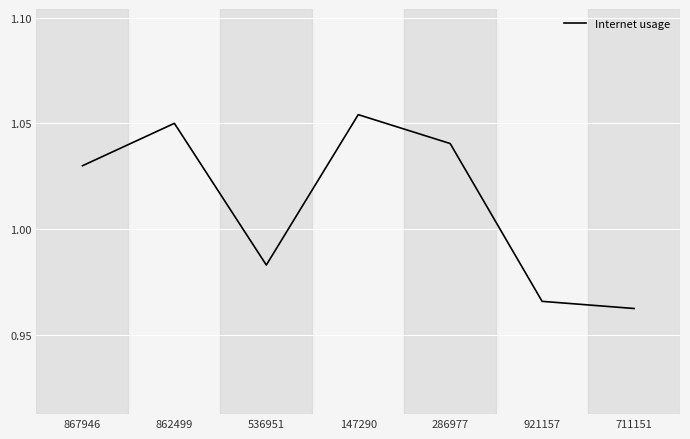

What is the sum of the values at 921157 and 286977?

2.0